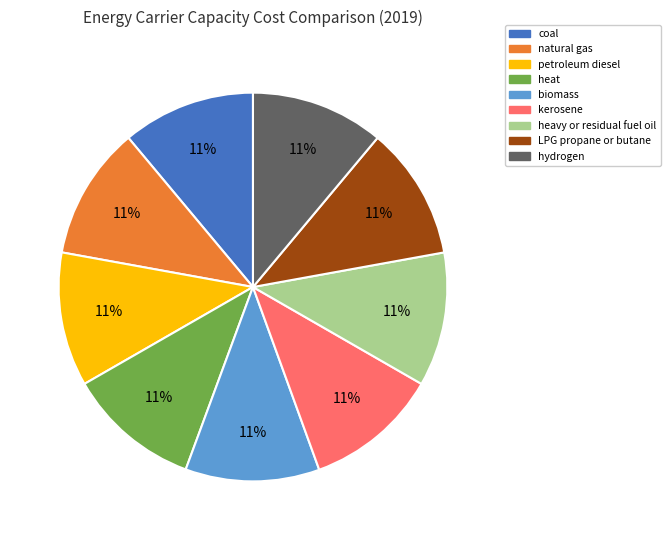

True or false: coal accounts for 22% of the total.

False